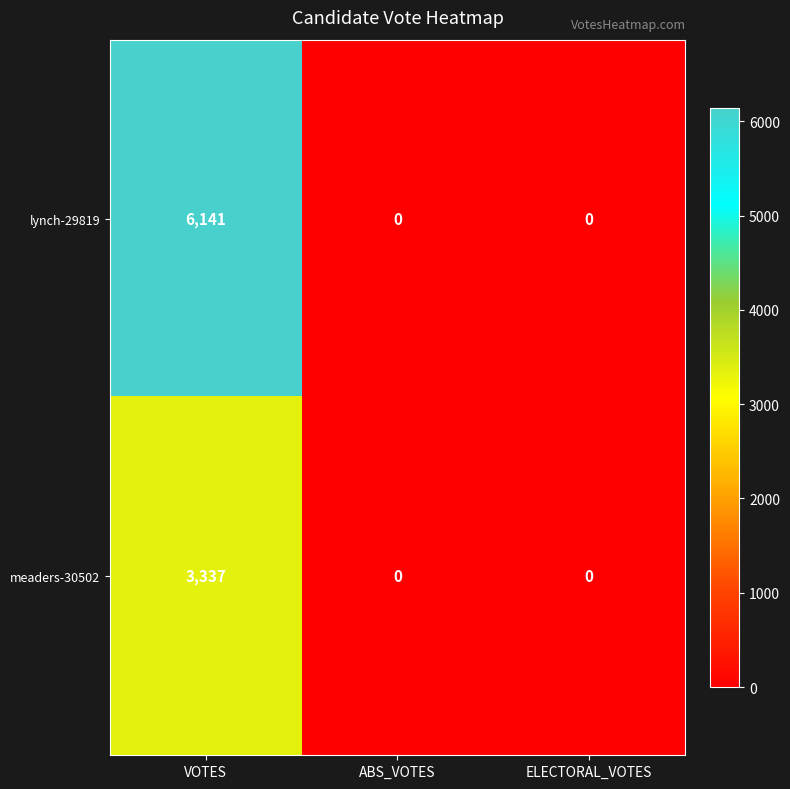

Count the number of data series in this chart.

2